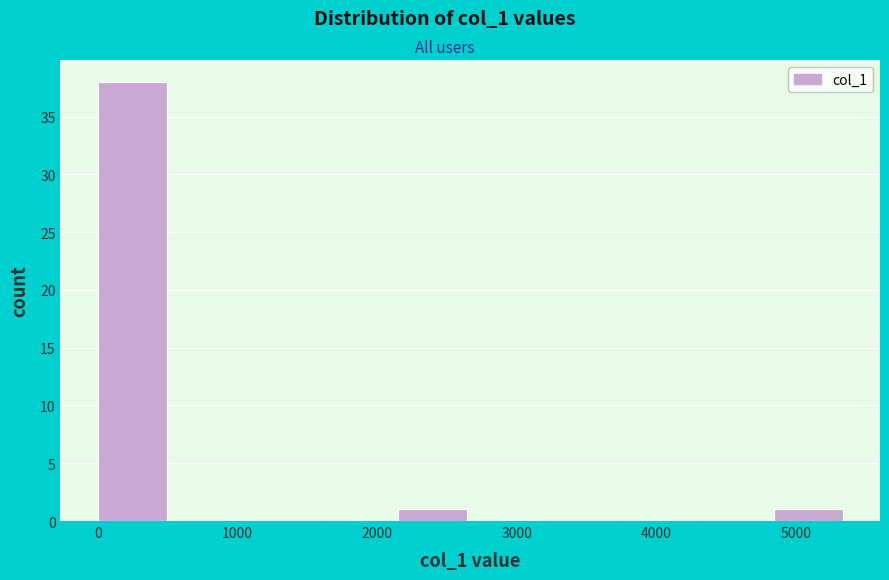

Over which range of the x-axis is the bar tallest?

0 to 500